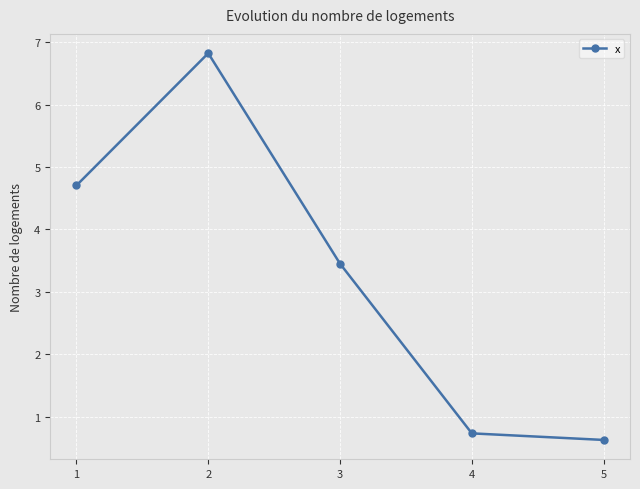

Between 1 and 4, which is larger?

1